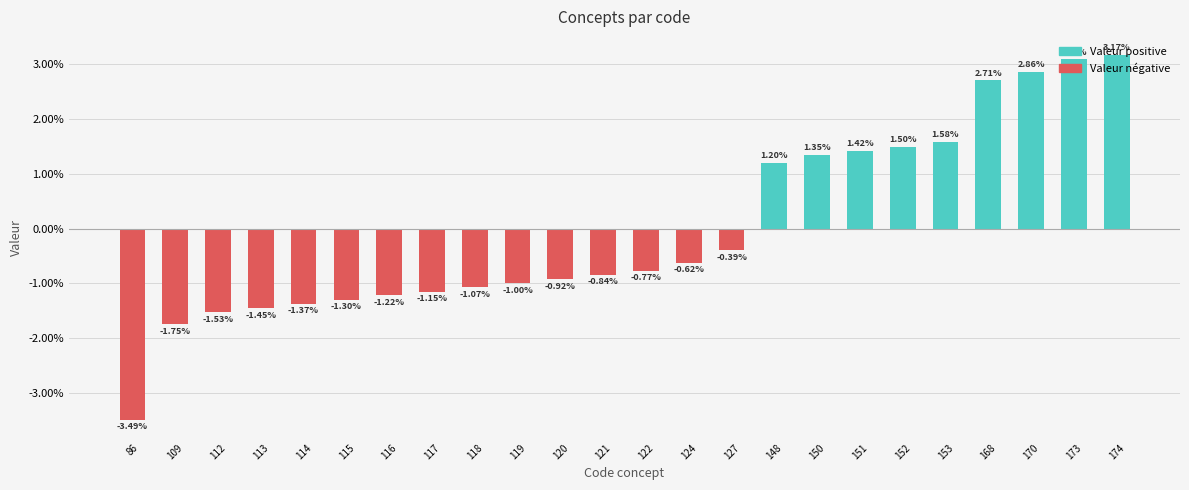

What is the difference between the values at 127 and 122?

0.4